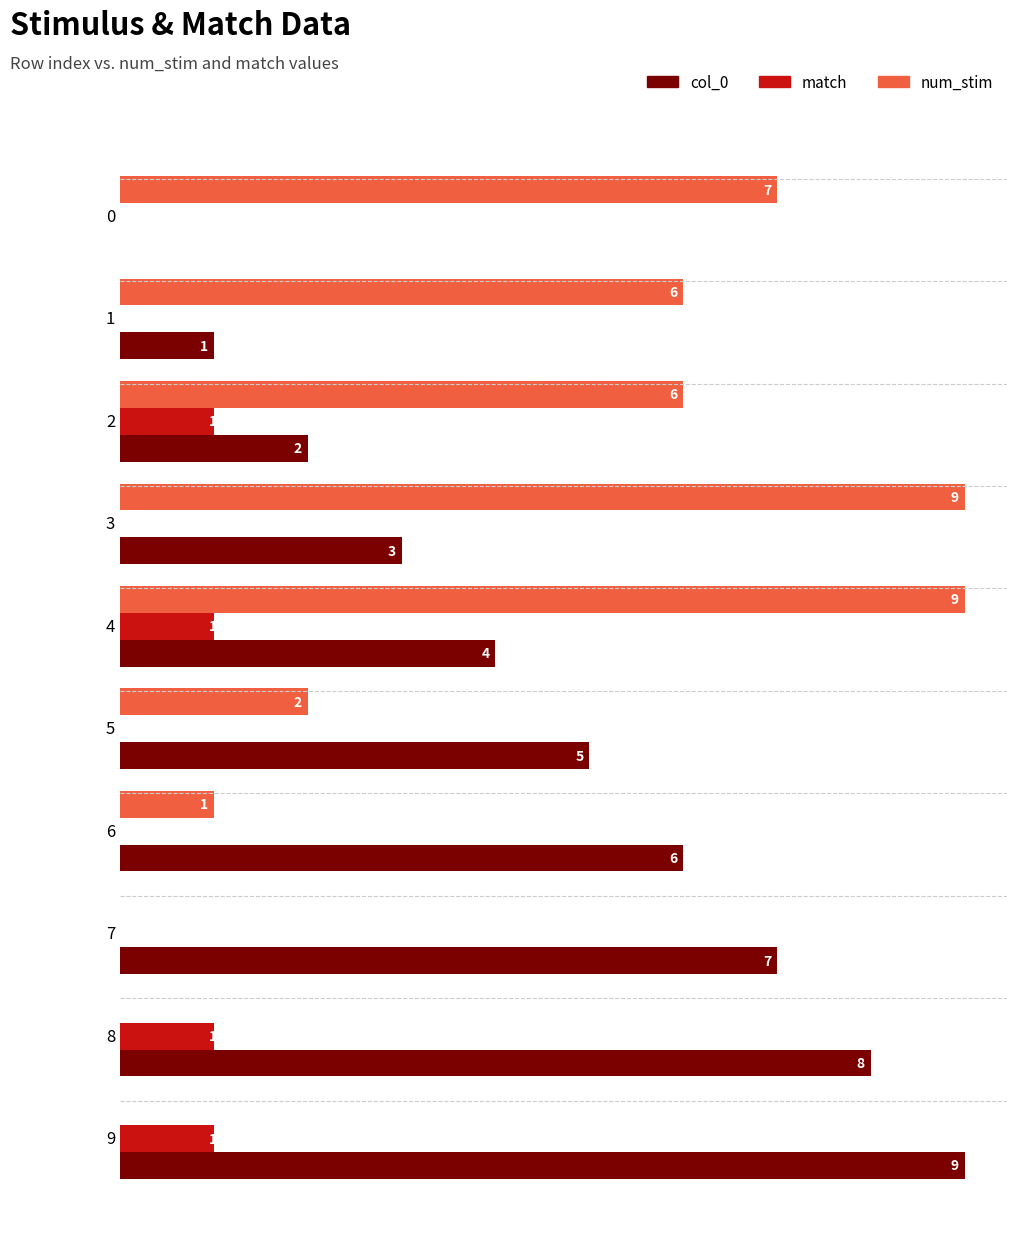

Which category has the lowest value in the num_stim series?

7